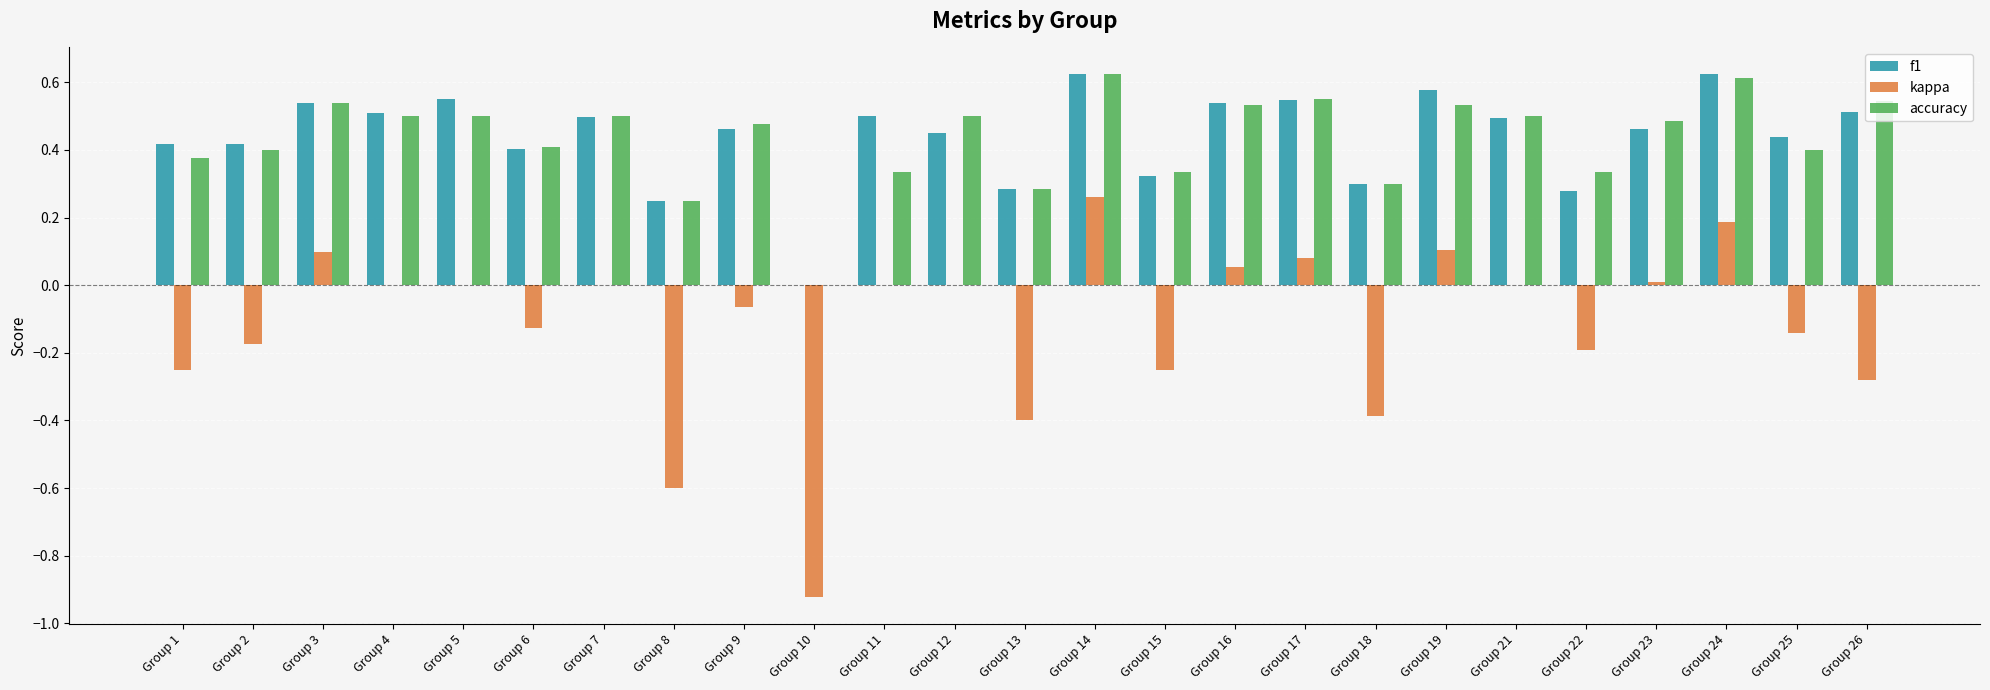

Which category has the highest value in the kappa series?

Group 14